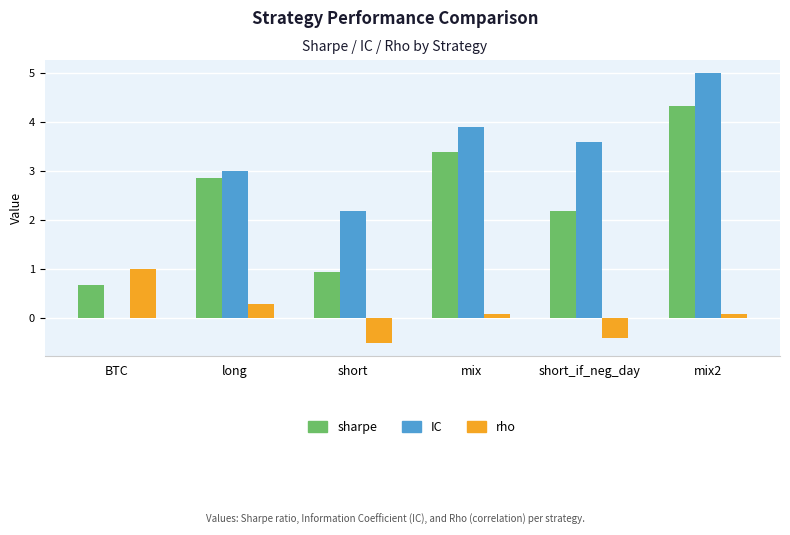

Does the chart contain stacked bars?

No